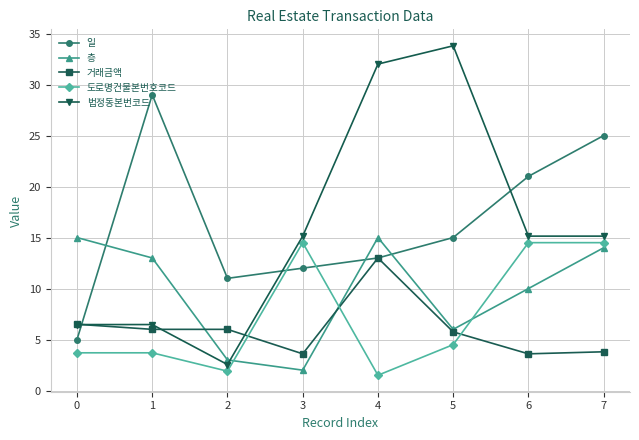

What is the total value across all series at 7?

72.4